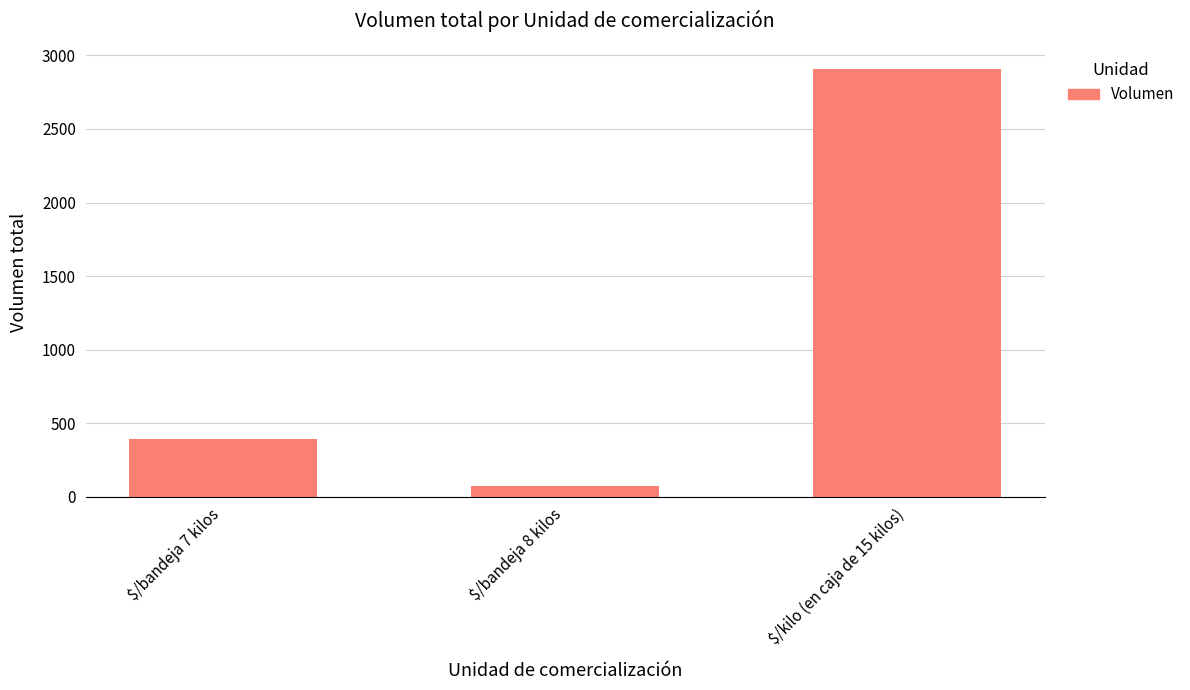

Does the chart contain any negative values?

No